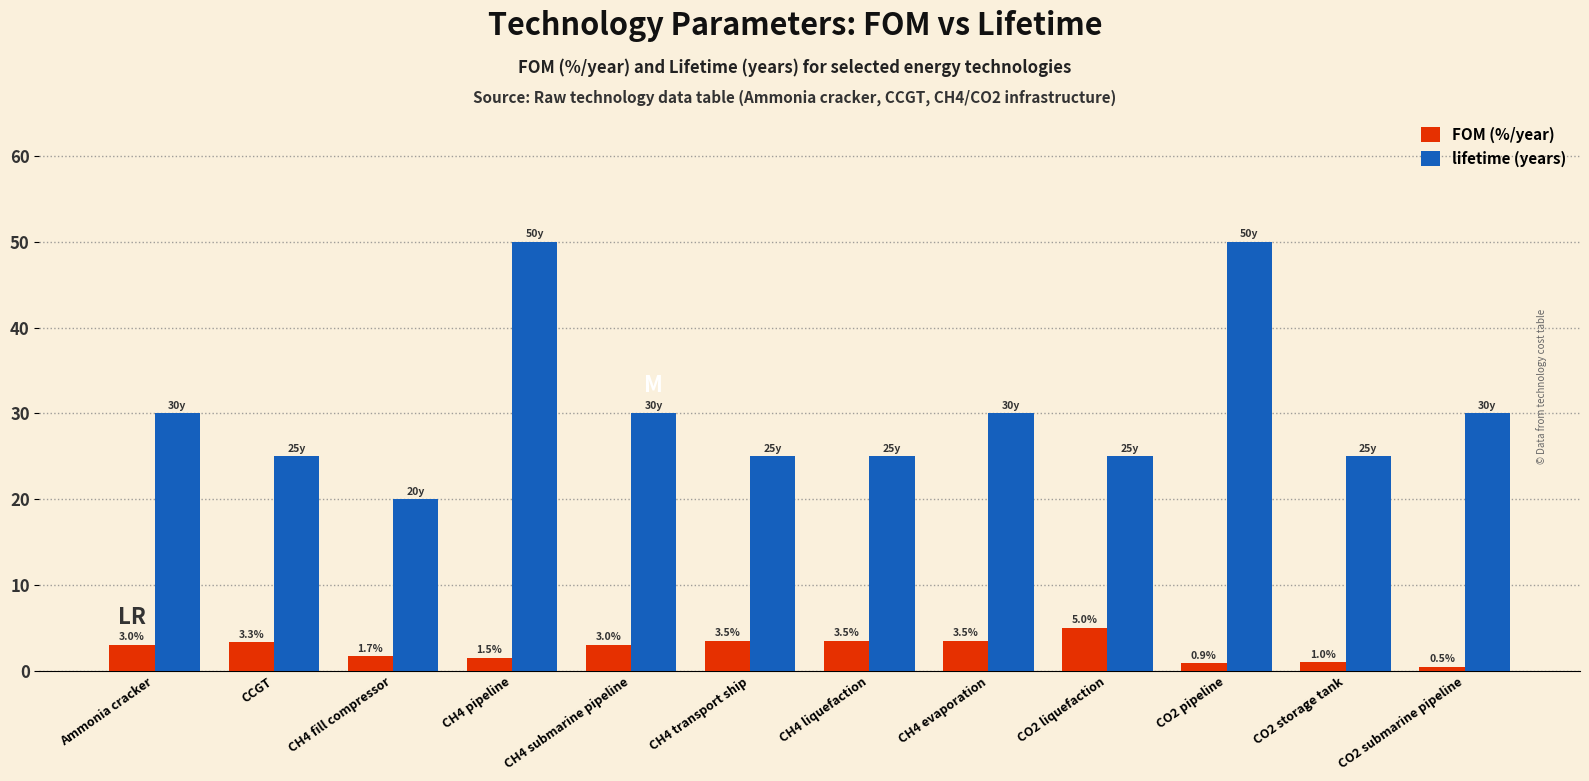

Which label corresponds to the smallest value in the chart?

CO2 submarine pipeline